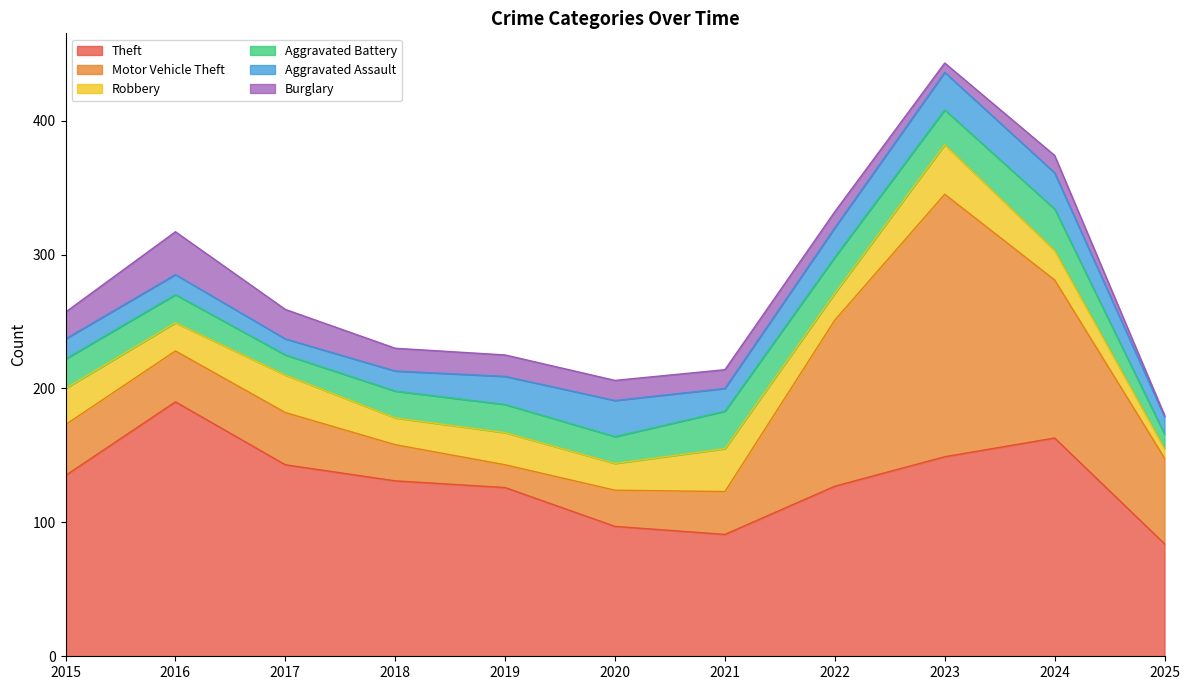

Reading right to left, list all the values displayed in this chart.

Theft: 2025=84	2024=163	2023=149	2022=127	2021=91	2020=97	2019=126	2018=131	2017=143	2016=190	2015=135
Motor Vehicle Theft: 2025=64	2024=118	2023=196	2022=124	2021=32	2020=27	2019=17	2018=27	2017=39	2016=38	2015=38
Robbery: 2025=7	2024=22	2023=37	2022=20	2021=32	2020=20	2019=24	2018=20	2017=28	2016=21	2015=27
Aggravated Battery: 2025=11	2024=31	2023=26	2022=27	2021=28	2020=20	2019=21	2018=20	2017=15	2016=21	2015=22
Aggravated Assault: 2025=13	2024=27	2023=28	2022=22	2021=17	2020=27	2019=21	2018=15	2017=12	2016=15	2015=15
Burglary: 2025=1	2024=13	2023=7	2022=12	2021=14	2020=15	2019=16	2018=17	2017=22	2016=32	2015=20